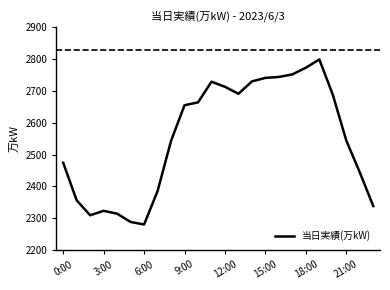

What is the greatest value displayed?

2799